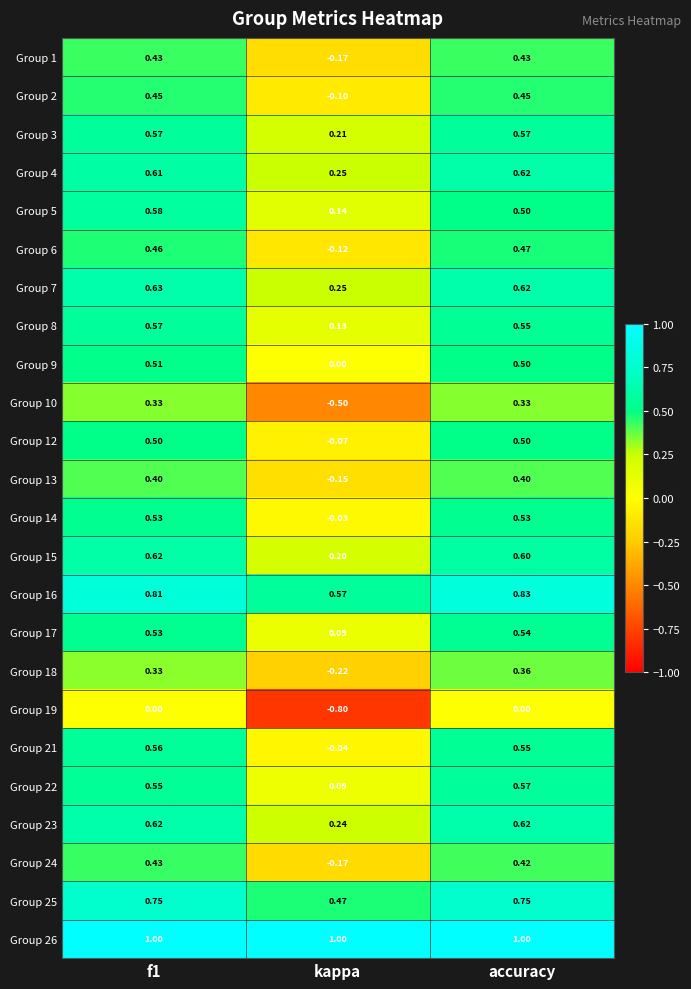

Which category has the highest value in the Group 4 series?

accuracy